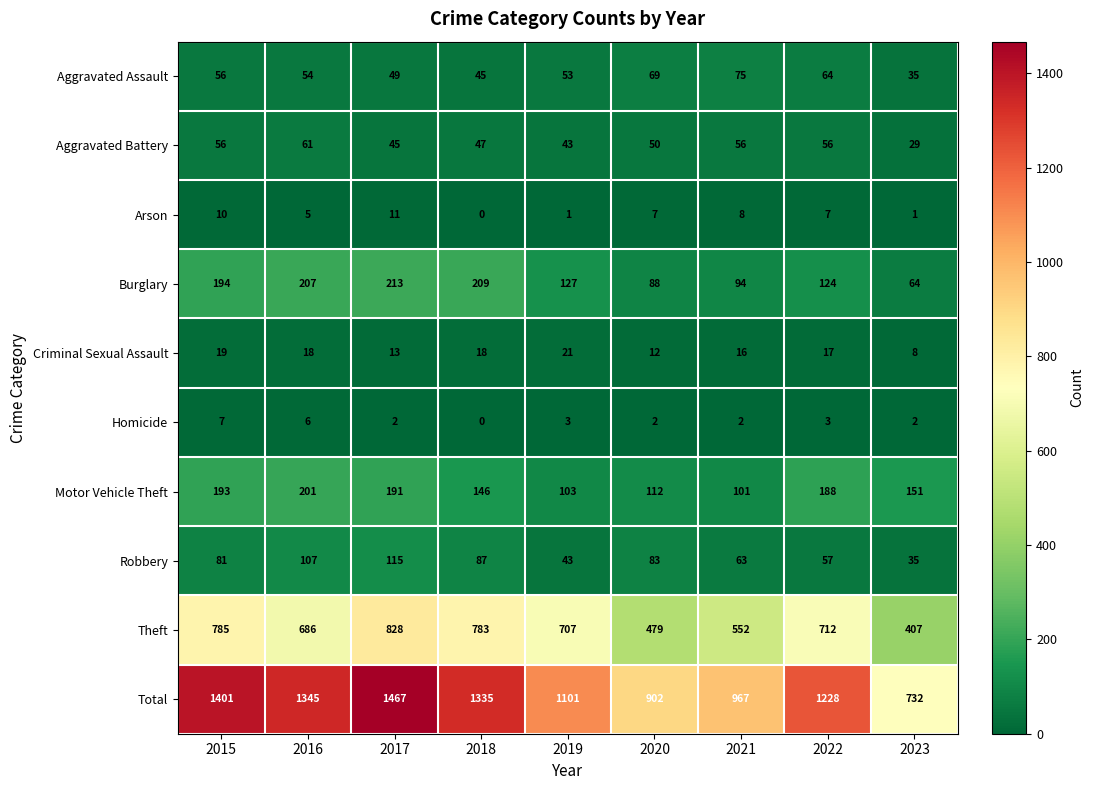

What is the average value of the Theft series?

660